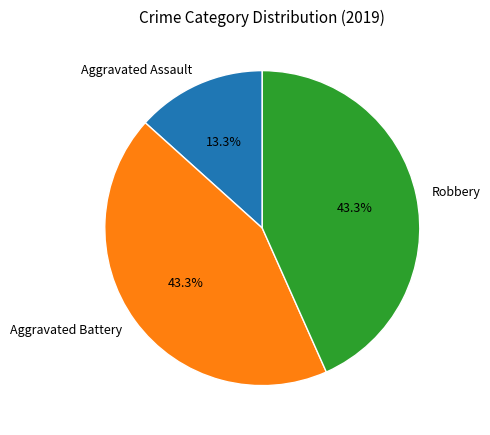

Is Robbery the majority of the pie?

No